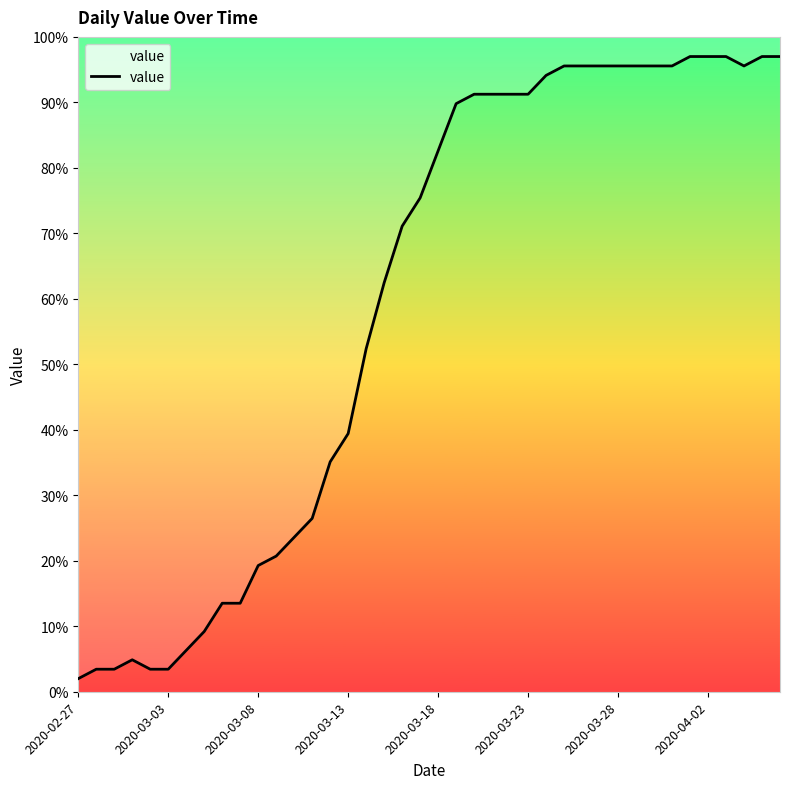

Reading left to right, transcribe all the data shown in this chart.

2.0	3.4	3.4	4.9	3.4	3.4	6.3	9.2	13.5	13.5	19.3	20.7	23.6	26.5	35.1	39.4	52.4	62.5	71.1	75.4	82.6	89.8	91.2	91.2	91.2	91.2	94.1	95.6	95.6	95.6	95.6	95.6	95.6	95.6	97.0	97.0	97.0	95.6	97.0	97.0